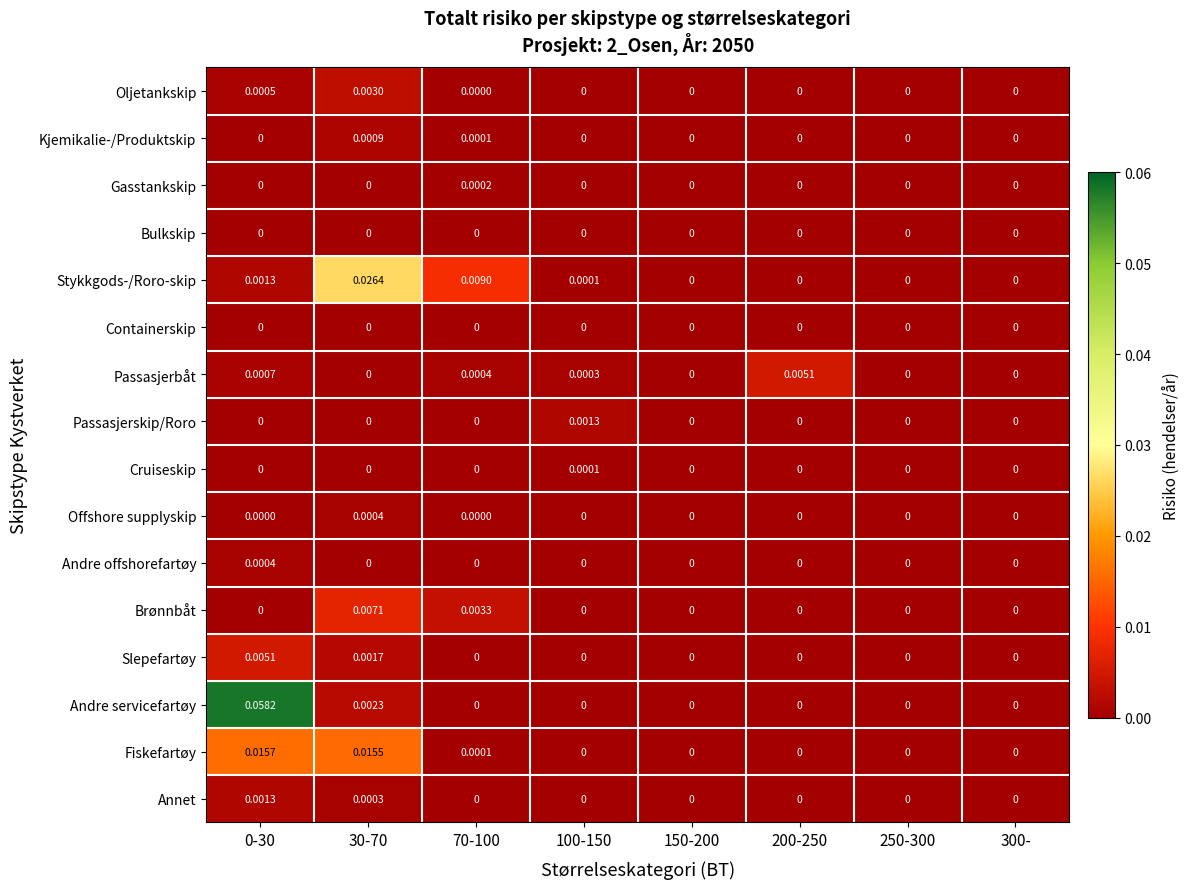

Which series has the widest spread of values?

Andre servicefartøy